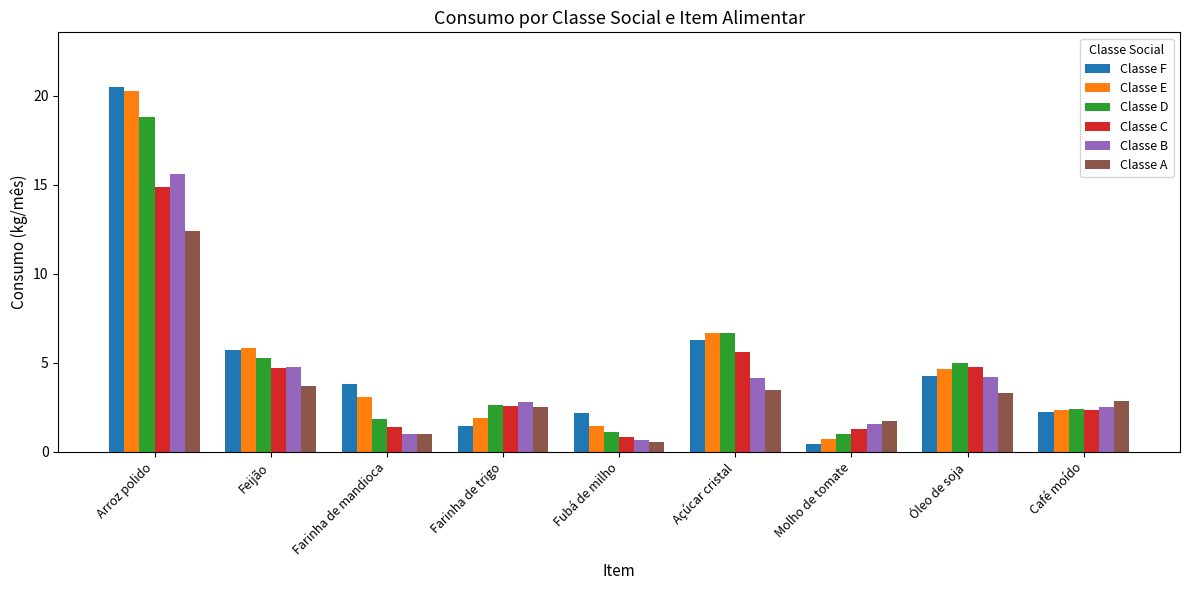

What is the spread (max minus min) of values at Fubá de milho?

1.6